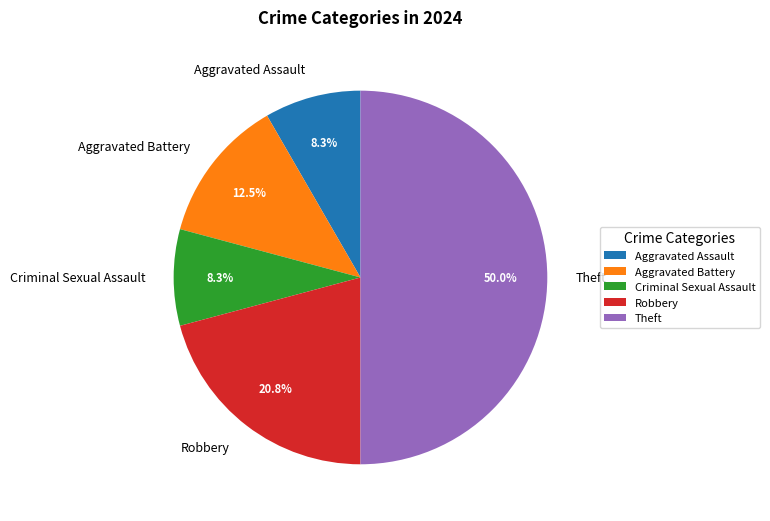

To the nearest percent, what is the difference between the largest and smallest slice percentages?

42%